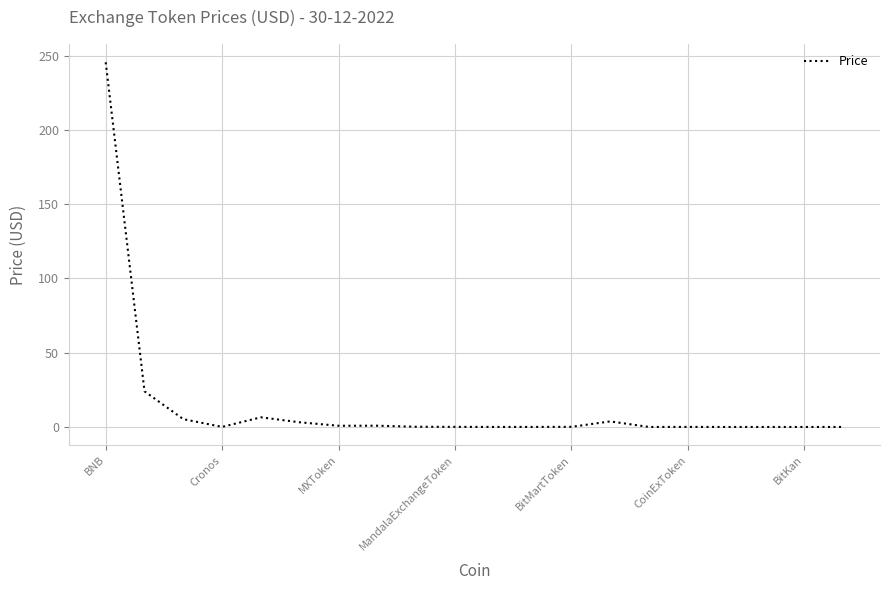

What is the difference between the maximum and minimum values?

245.6